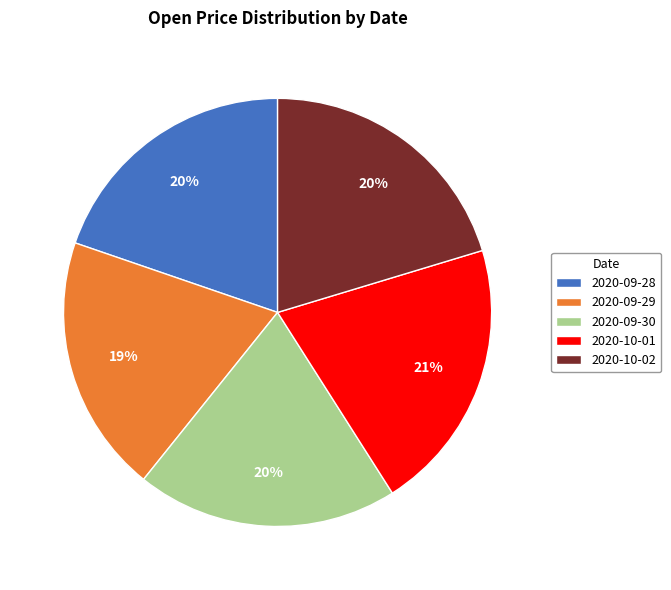

What percentage is the 2020-09-28 slice, to the nearest percent?

20%